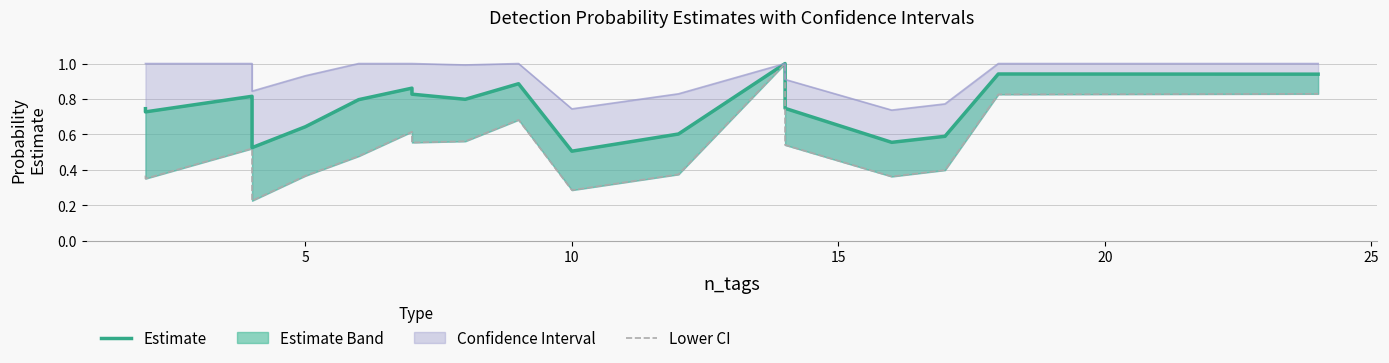

At which category is the sum across all series the highest?

14